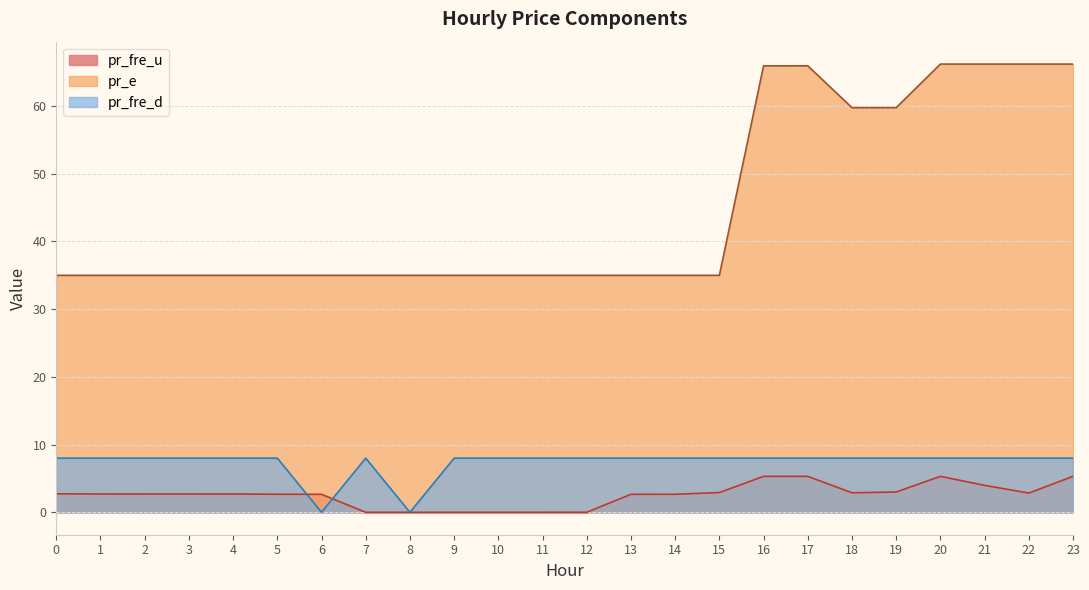

The pr_fre_u series shows 0.0 at 10. True or false?

False